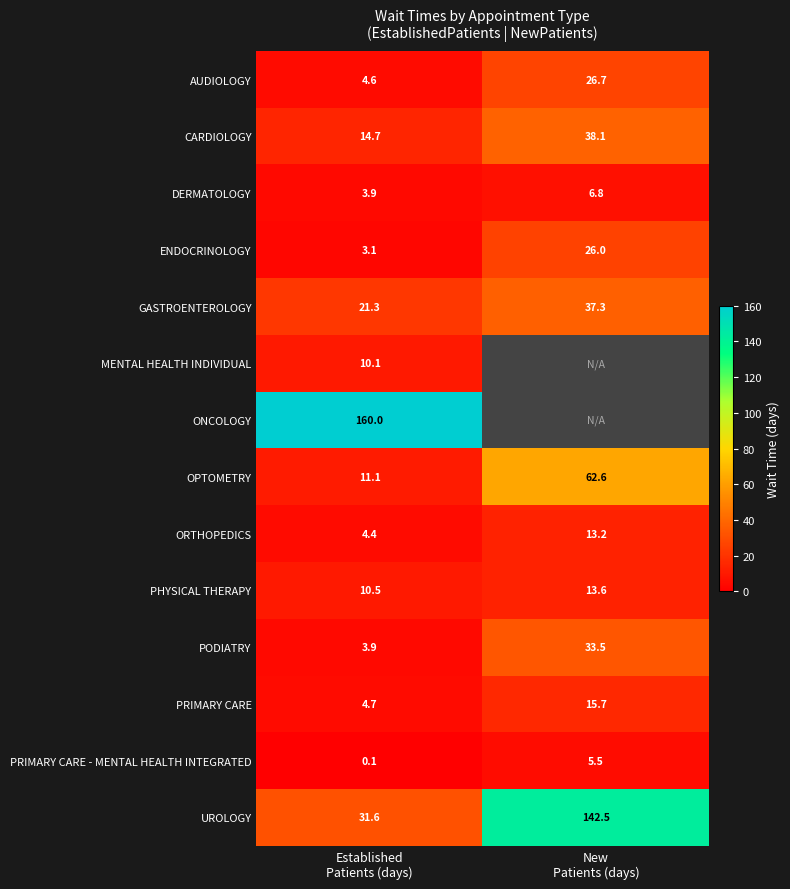

What is the minimum value shown in the chart?

0.1